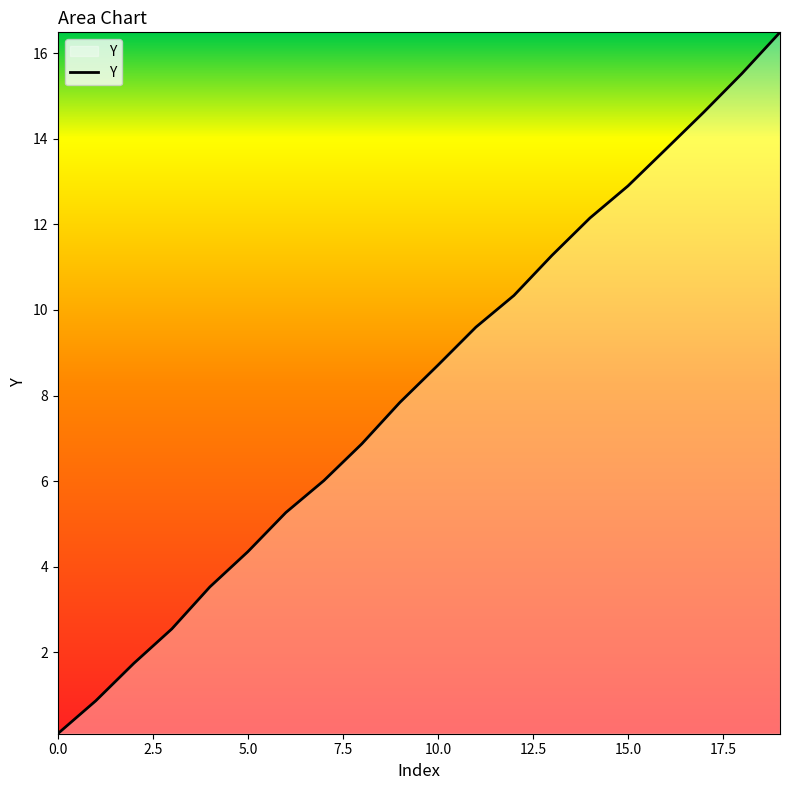

What is the maximum value shown in the chart?

16.5